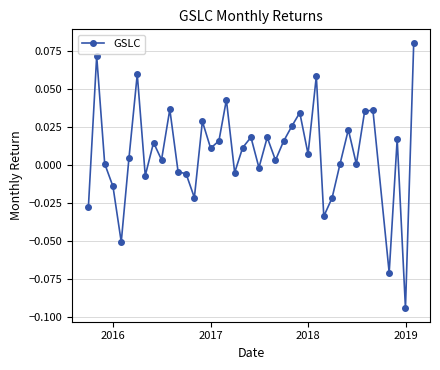

Count the number of categories in the chart.

40